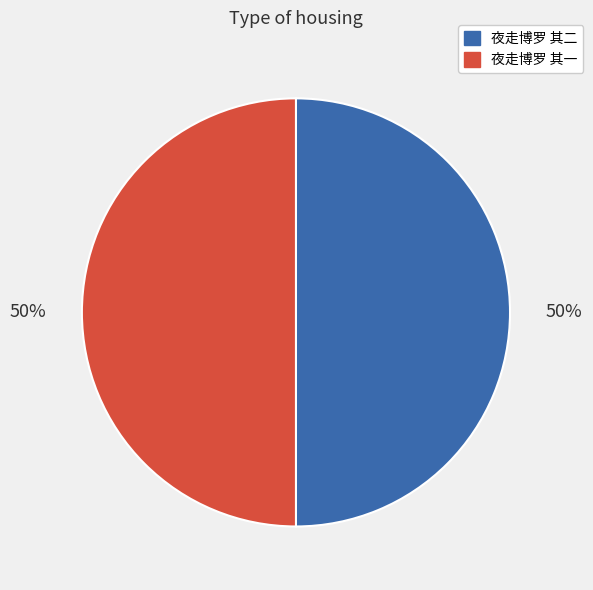

What percentage is the 夜走博罗 其一 slice, to the nearest percent?

50%